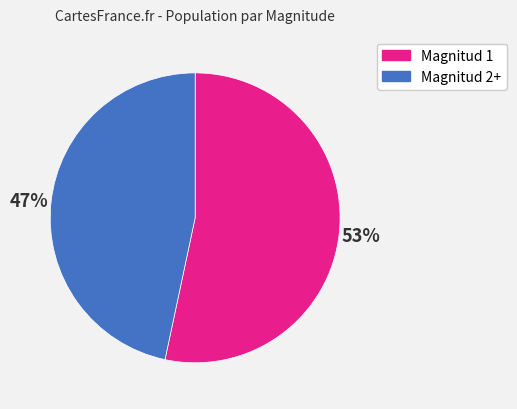

Is there any slice that represents more than half of the pie?

Yes